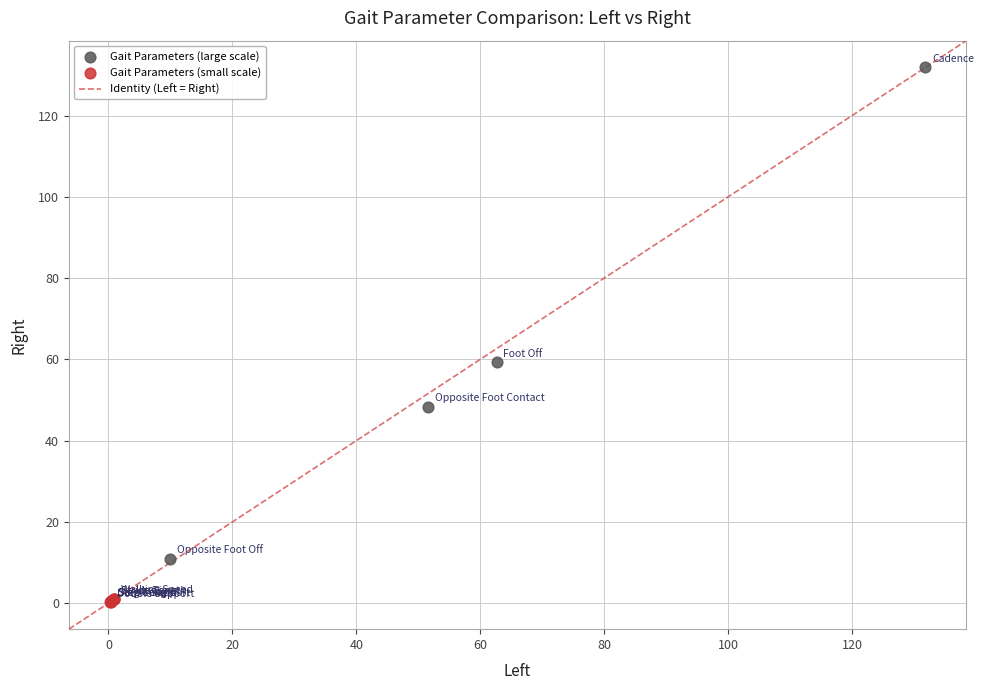

Which series has the largest Y range (max minus min)?

Gait Parameters (large scale)